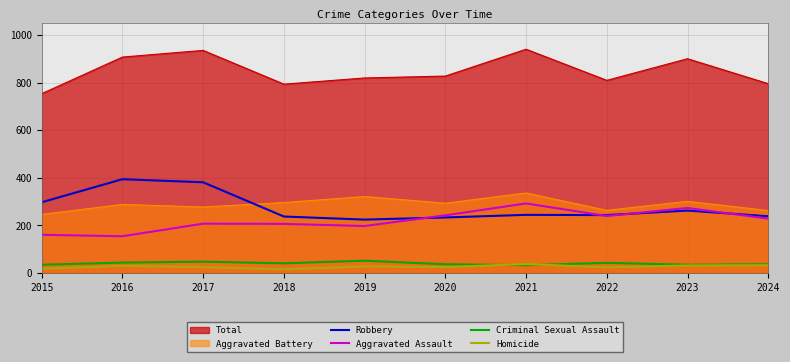

Between 2017 and 2023, which is larger?

2017